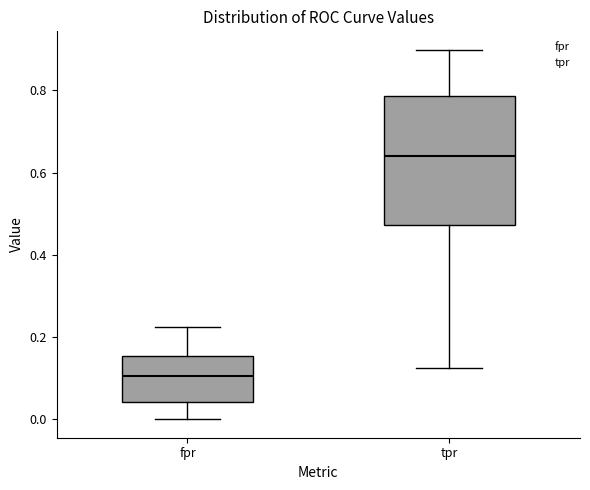

Which box's median line is the highest?

tpr